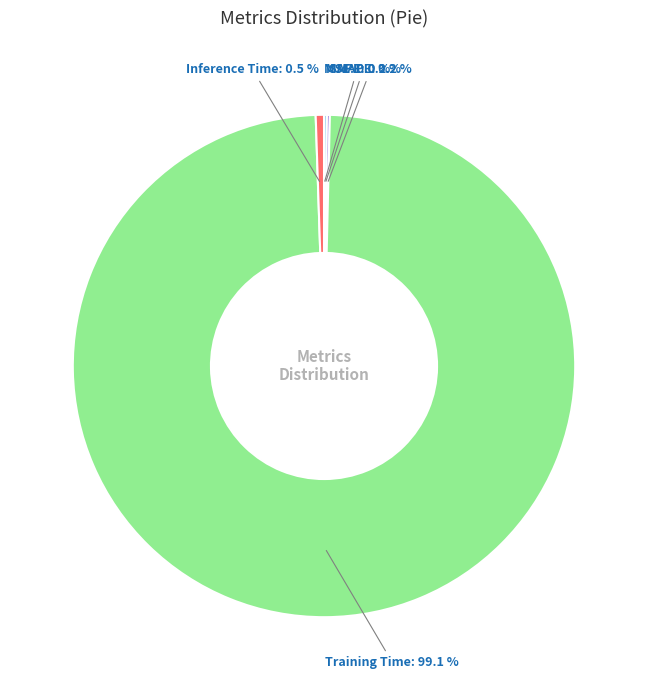

Does any single category account for the majority?

Yes